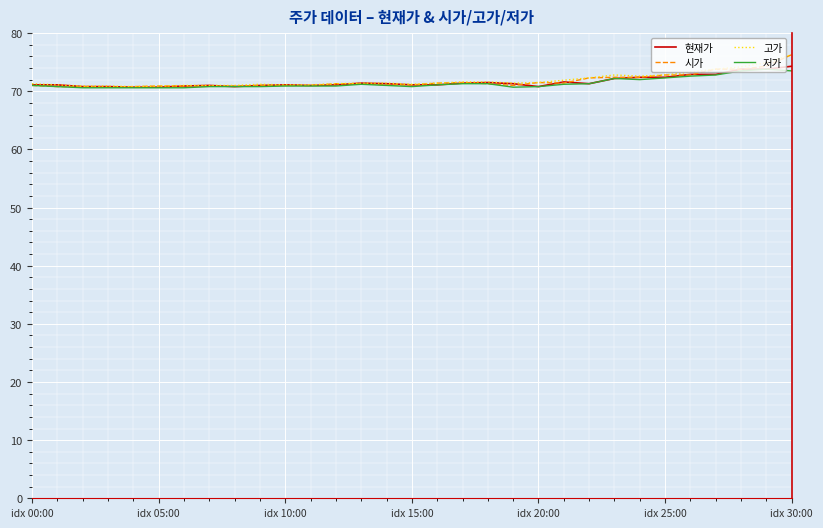

What is the maximum value for 저가?

73.8